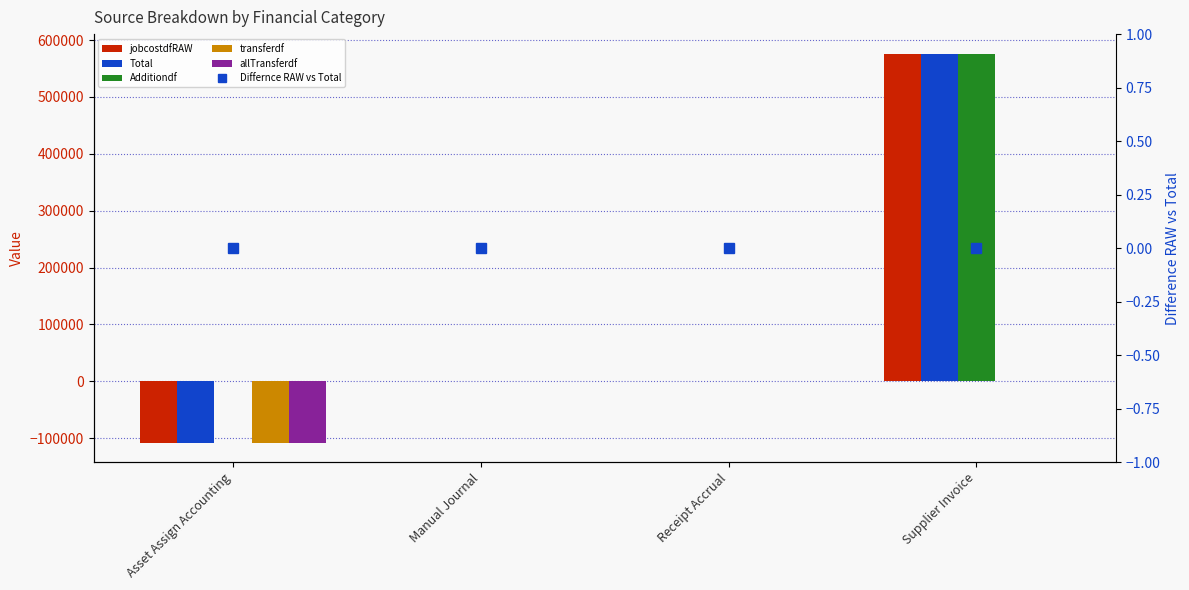

What is the difference between the second highest and minimum values in the Total series?

108098.9